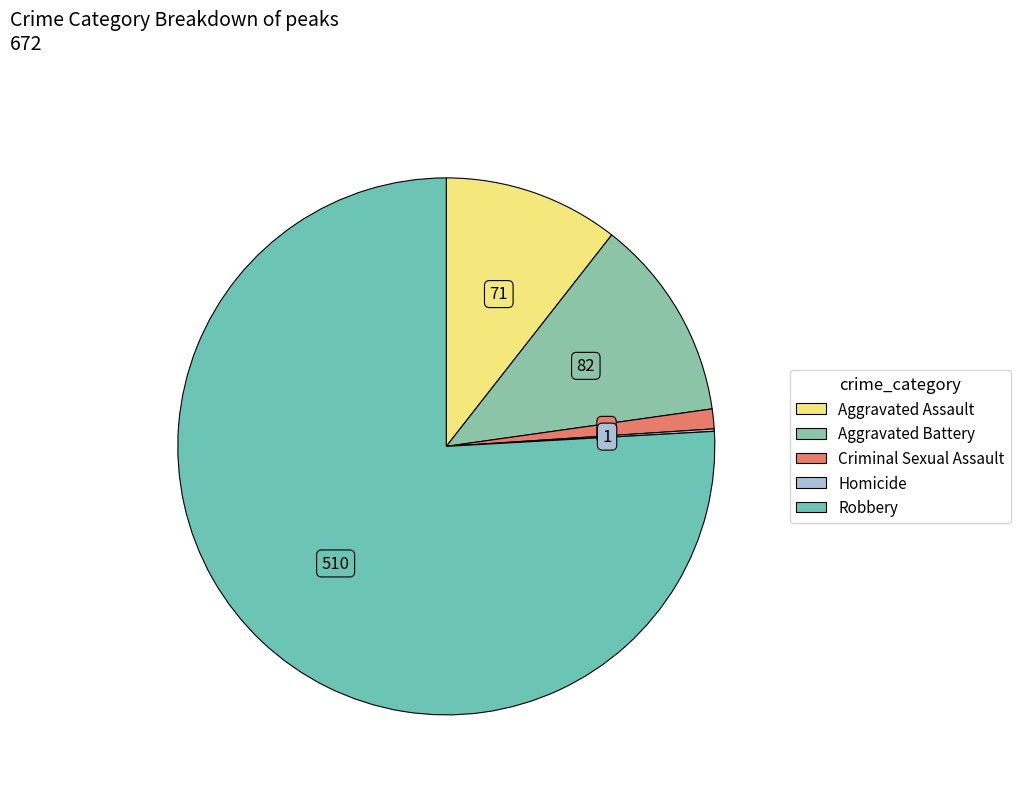

Is it true that Criminal Sexual Assault is 1% of the pie?

True